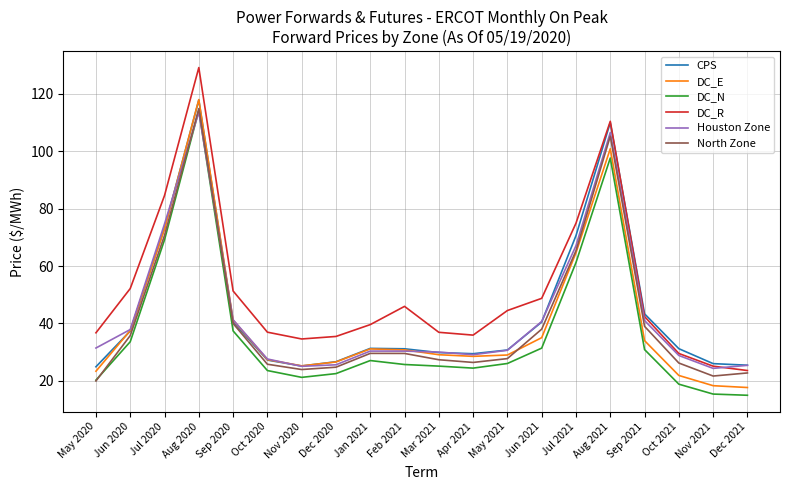

What position from the right is Aug 2020?

17